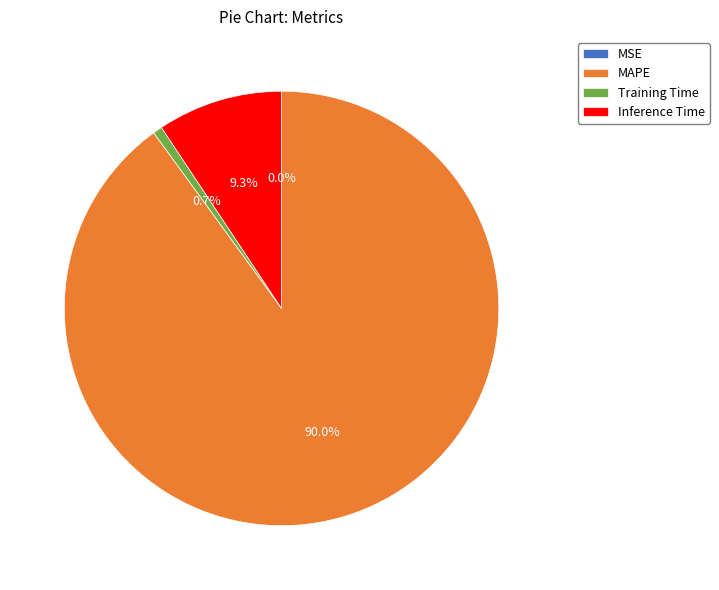

To the nearest percent, what percentage of the pie is MAPE?

90%